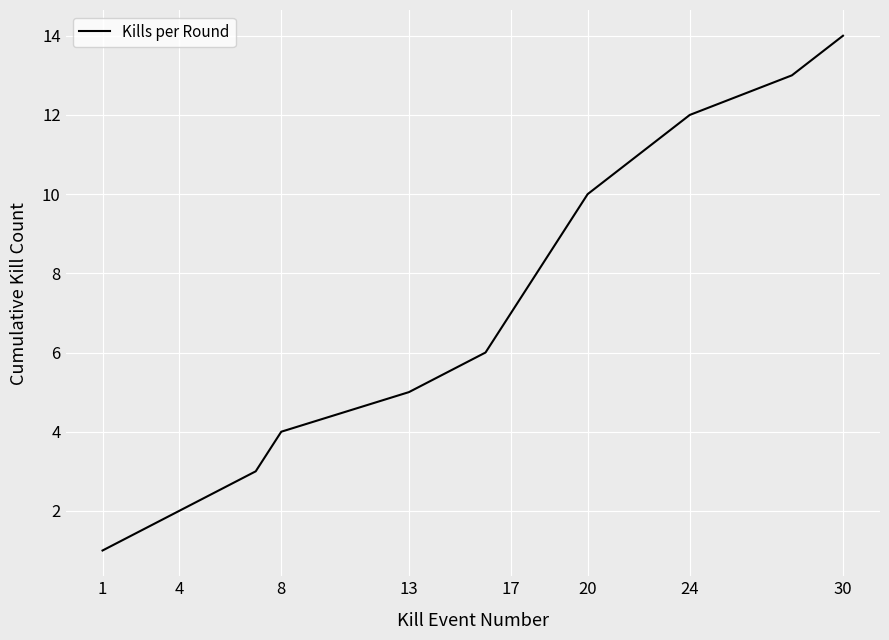

What is the difference between the maximum and minimum values?

13